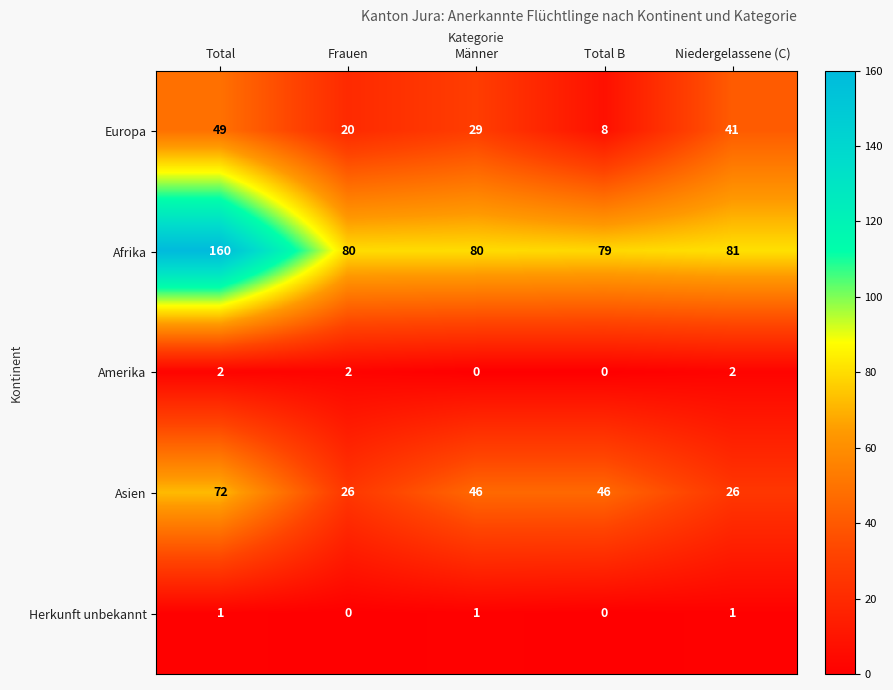

The value of Herkunft unbekannt at Frauen is 0. True or false?

True